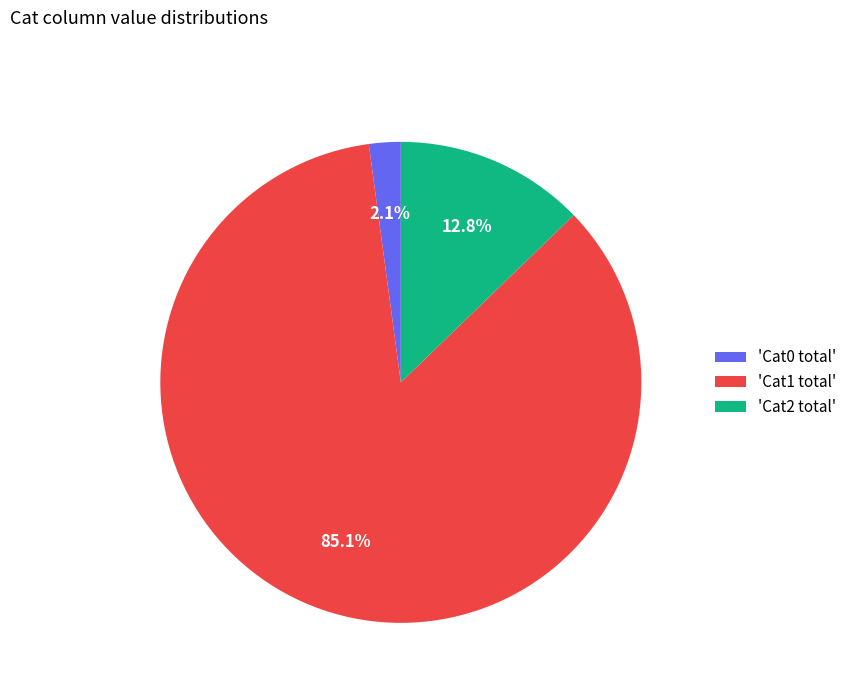

Rank the categories by value from highest to lowest.

'Cat1 total', 'Cat2 total', 'Cat0 total'